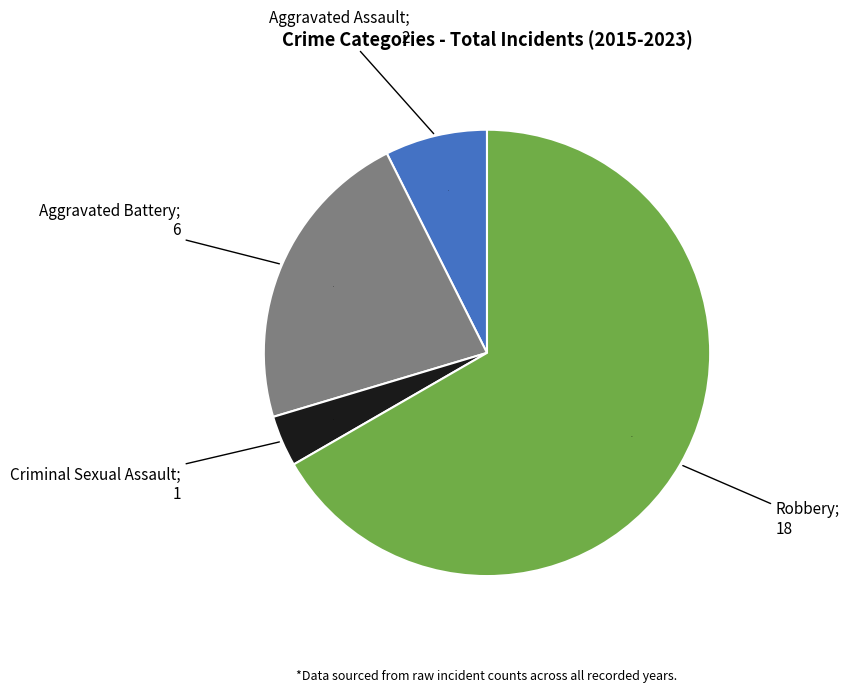

Is there any slice that represents more than half of the pie?

Yes